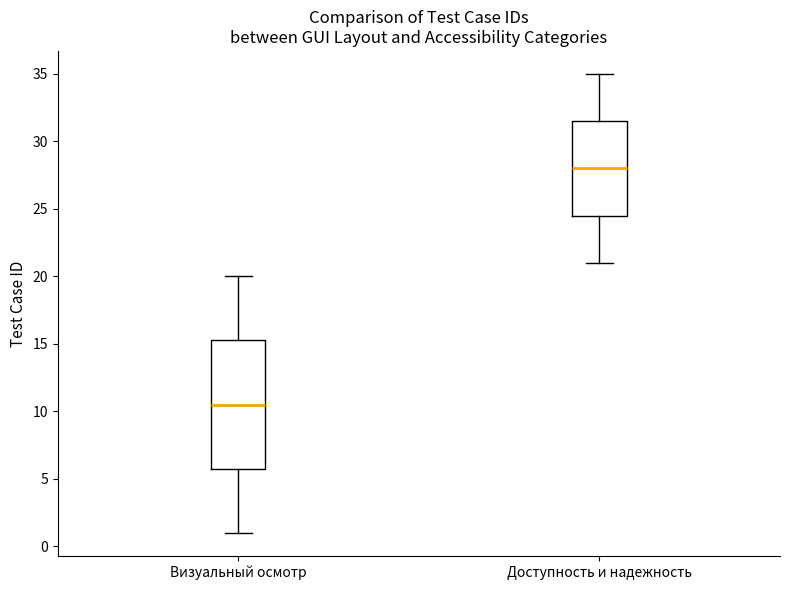

Which box's median line is the highest?

Доступность и надежность